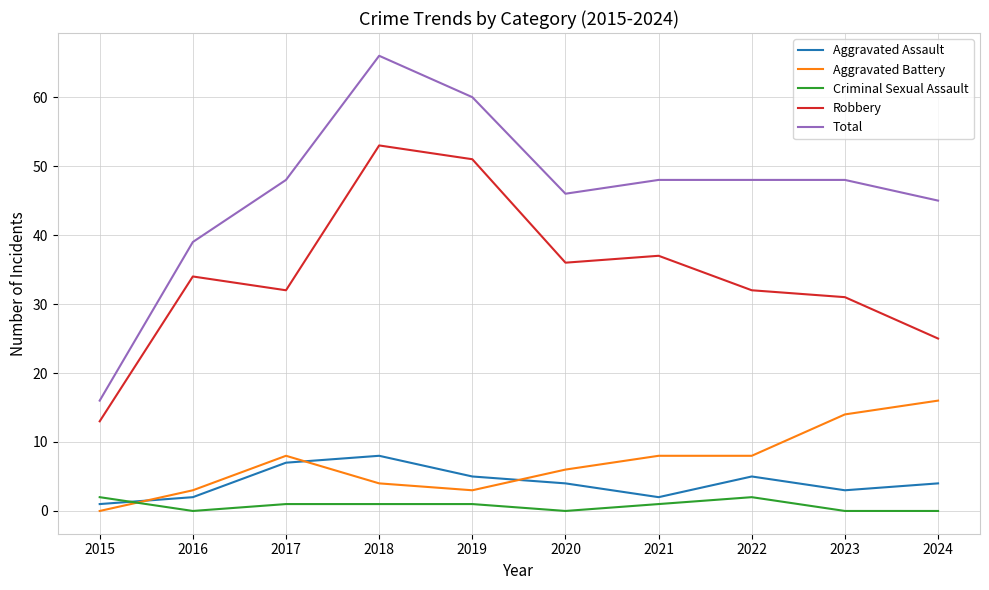

At which label is Total closest to 41?

2016